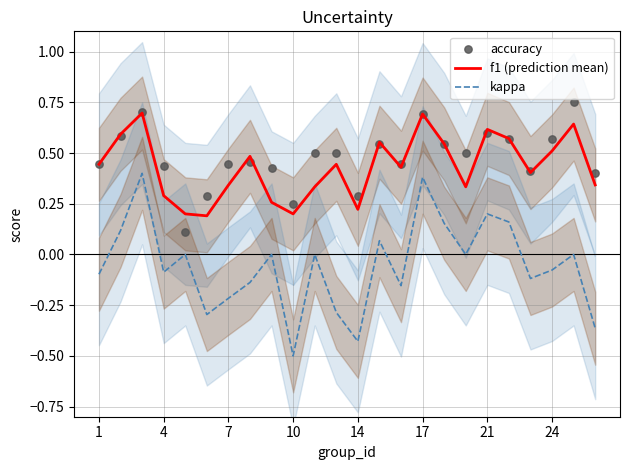

Which series has the largest total across all categories?

accuracy